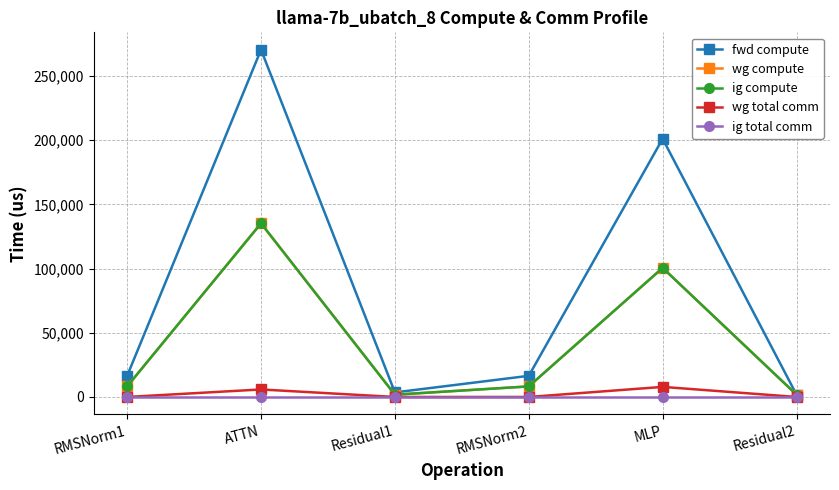

Does the chart have visible grid lines?

Yes